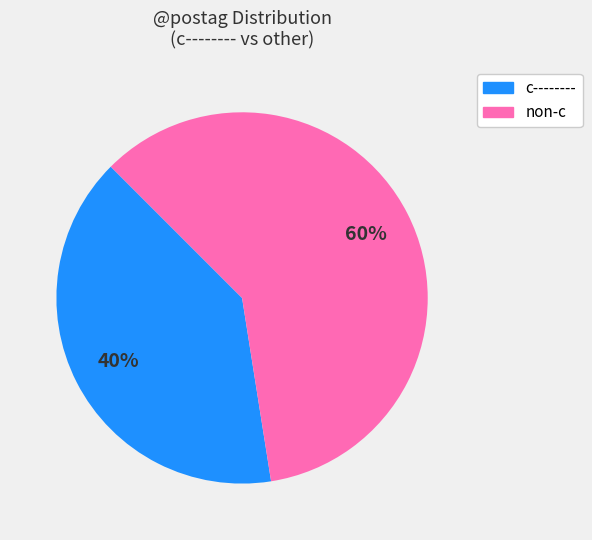

True or false: non-c accounts for 72% of the total.

False